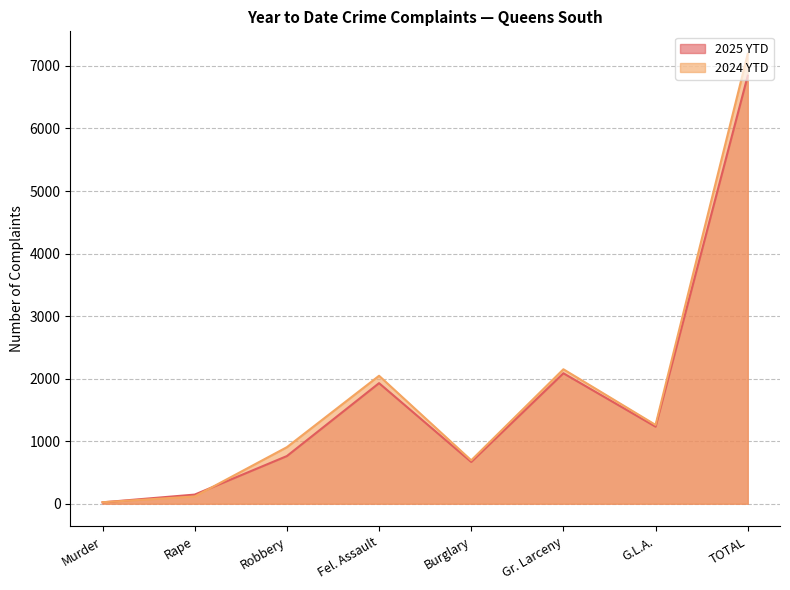

What is the approximate value of 2024 YTD at Gr. Larceny?

2150